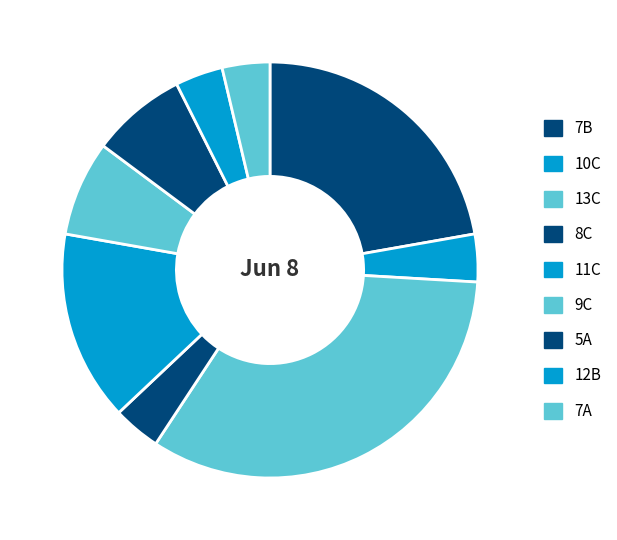

Between 11C and 9C, which is larger?

11C